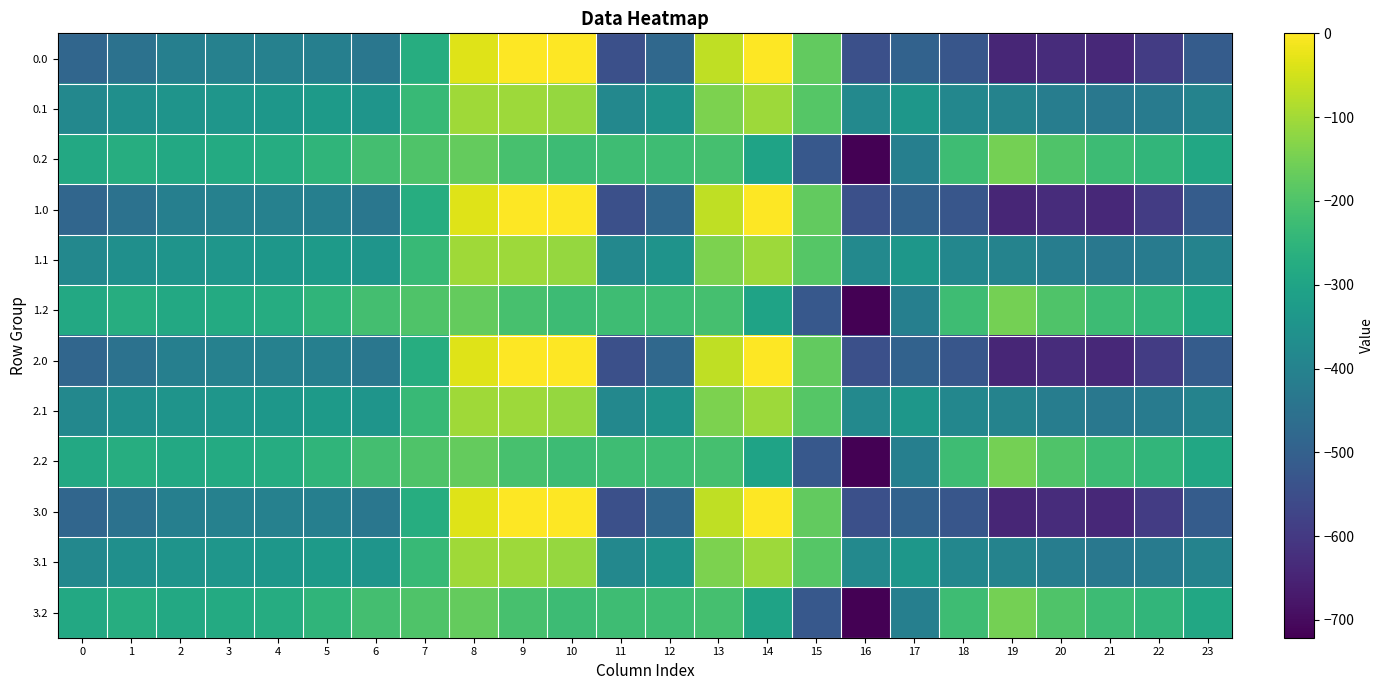

Which category has the highest value across all series?

9